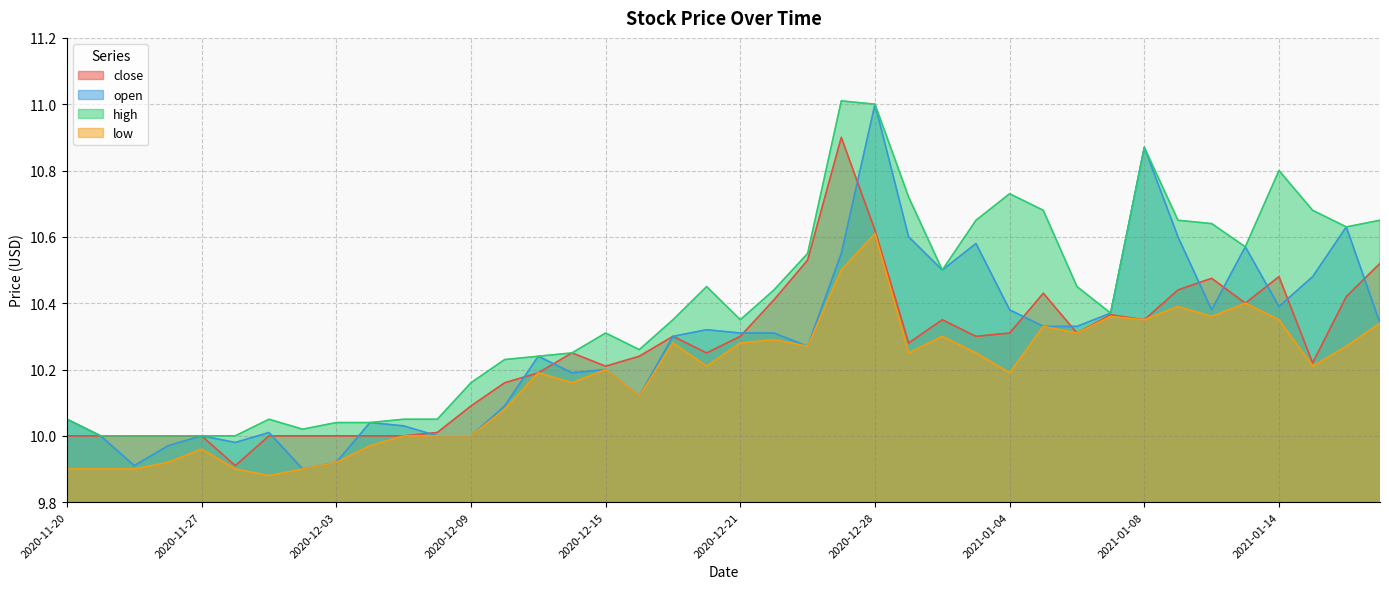

True or false: close and low cross at least once.

False